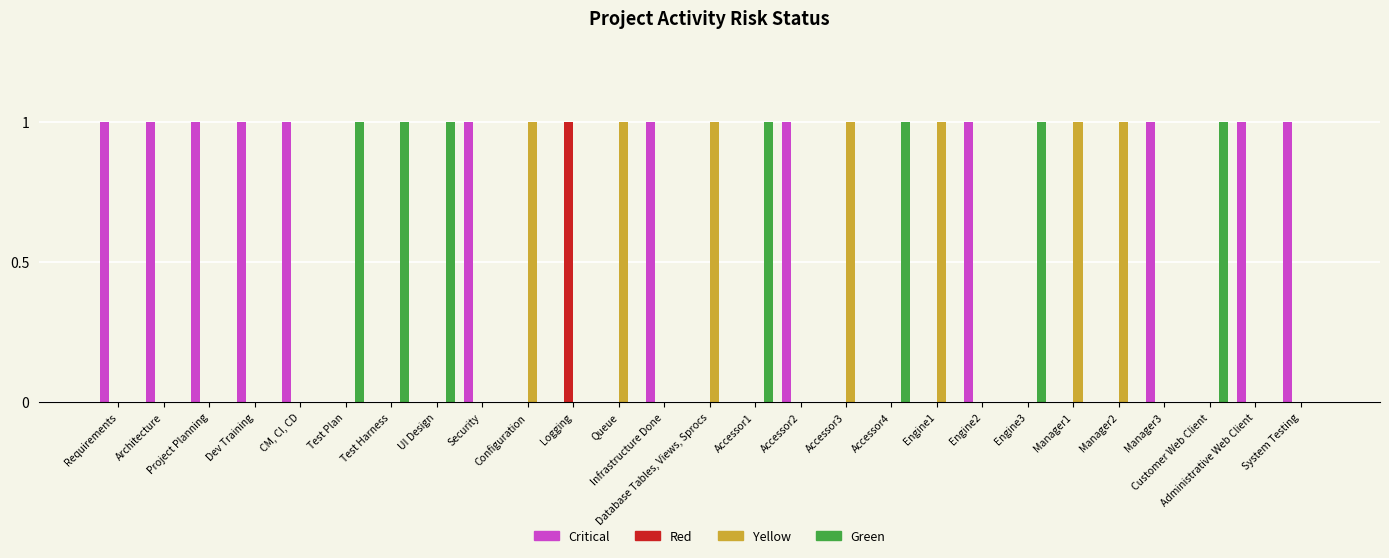

True or false: Critical has a value of 0 at Test Harness.

True